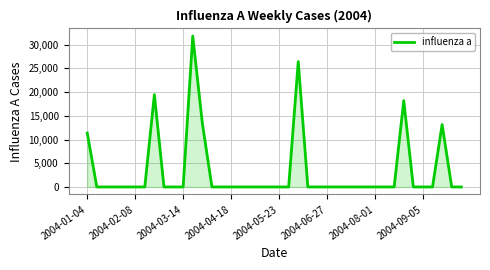

What is the maximum value shown in the chart?

31827.7